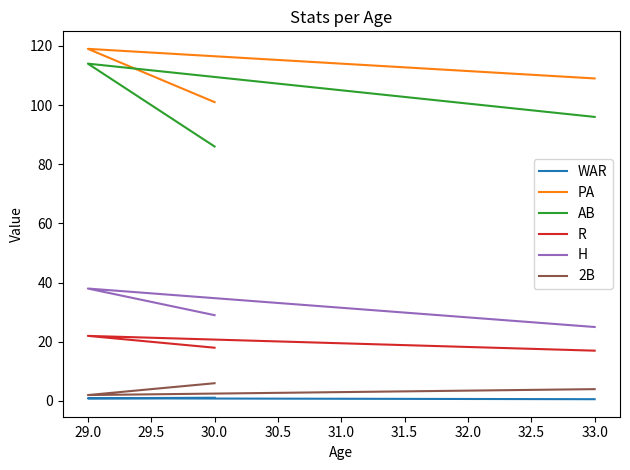

True or false: H has a value of 46.4 at 30.0.

False